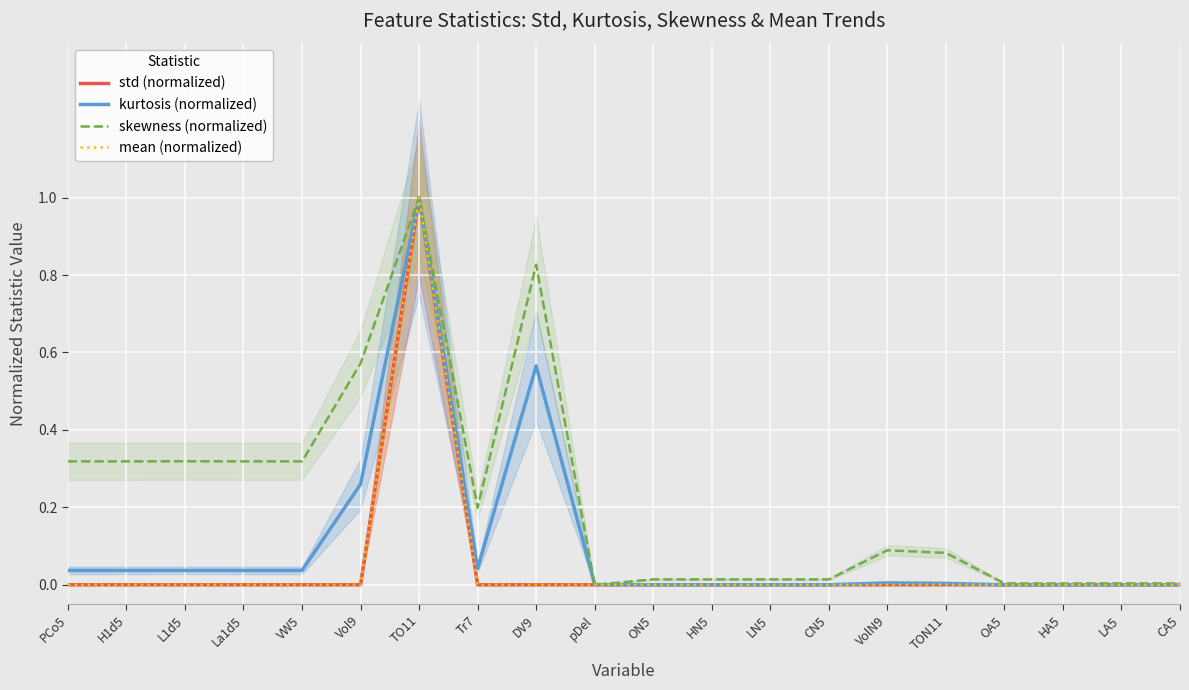

The value of skewness (normalized) at PCo5 is 0.3. True or false?

True